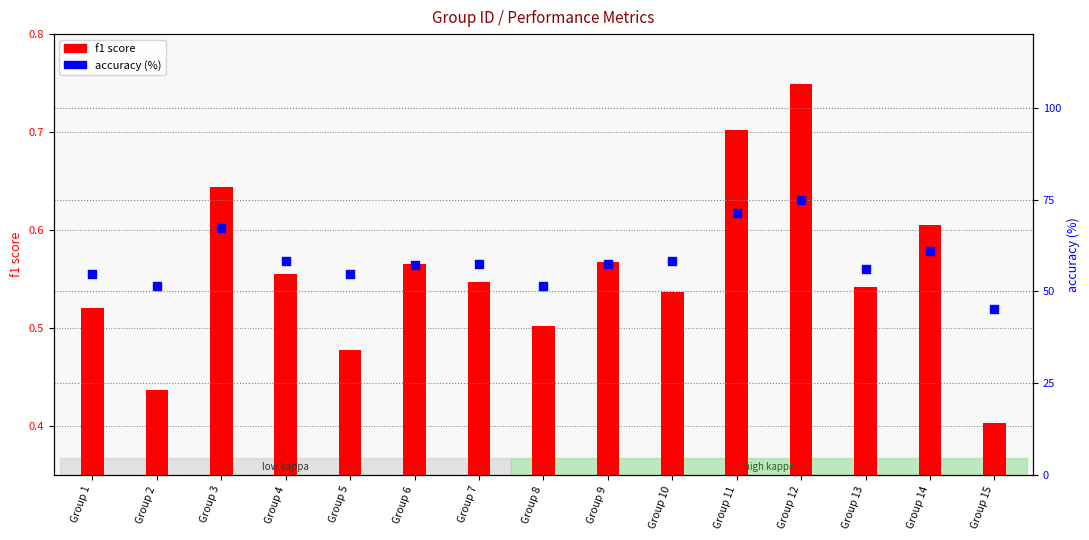

What is the total value across all series at Group 15?

45.6